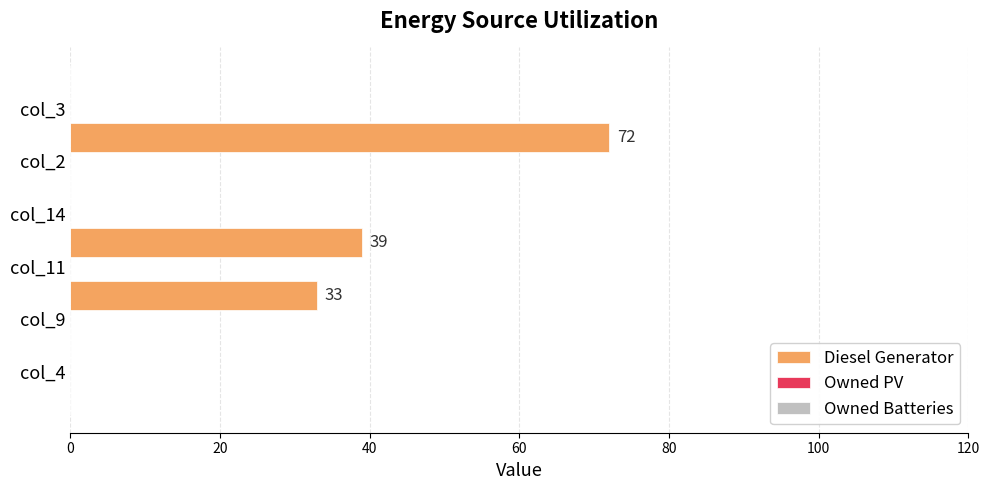

What is the sum of all values?

144